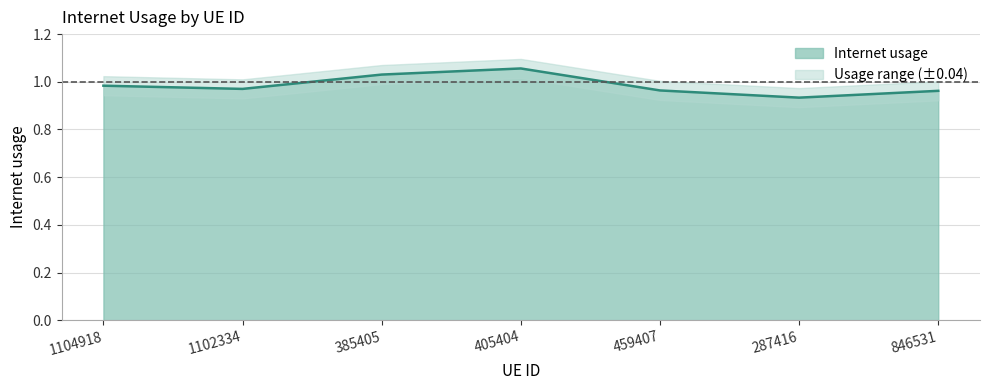

Count the values in the range 0 to 1.

5